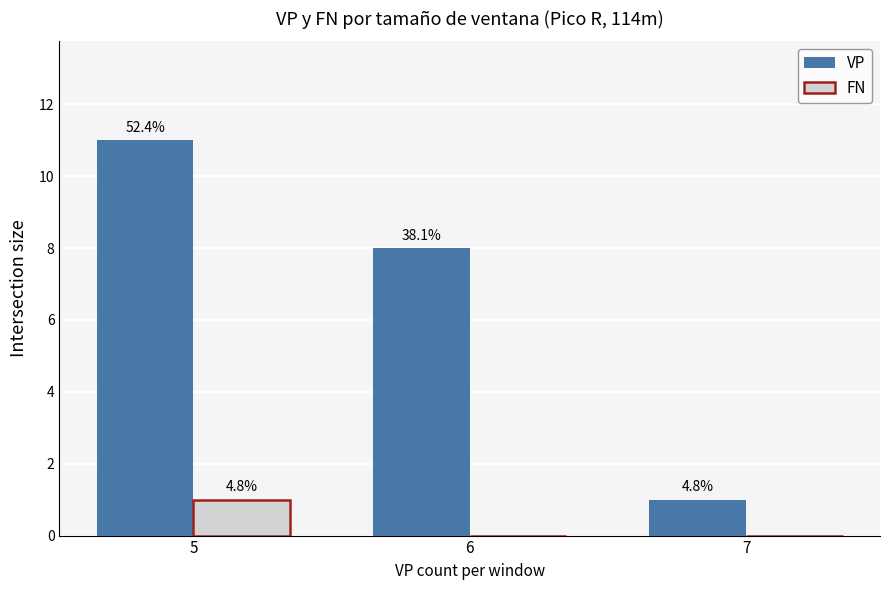

What is the difference between the highest and lowest values at 5?

10